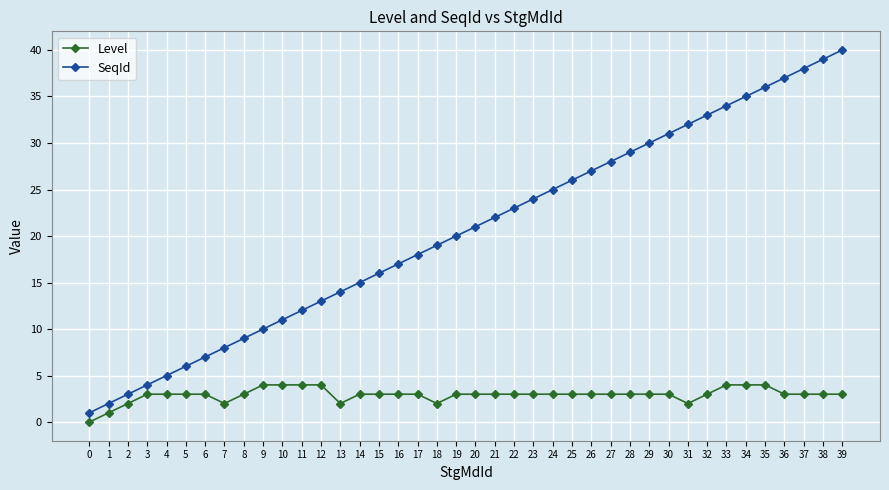

The Level series shows 1 at 23. True or false?

False